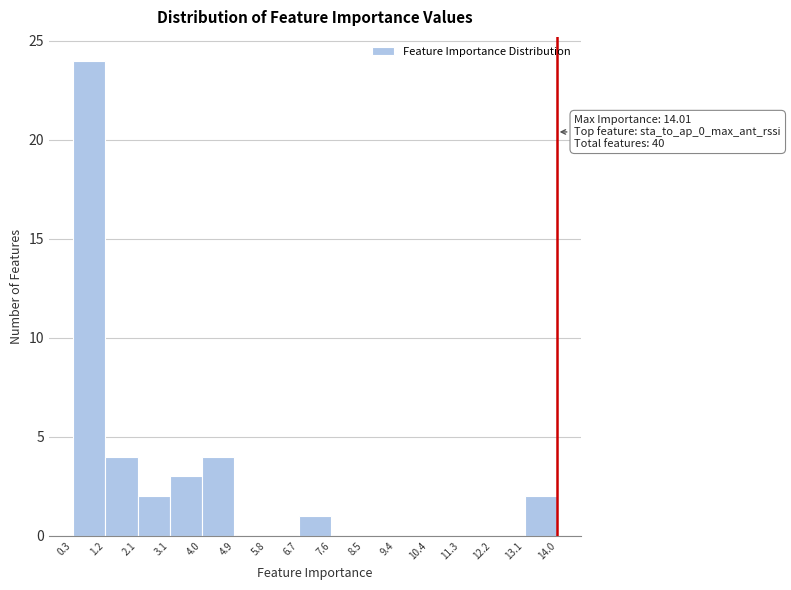

Which range on the x-axis has the tallest bar?

0.3 to 1.2